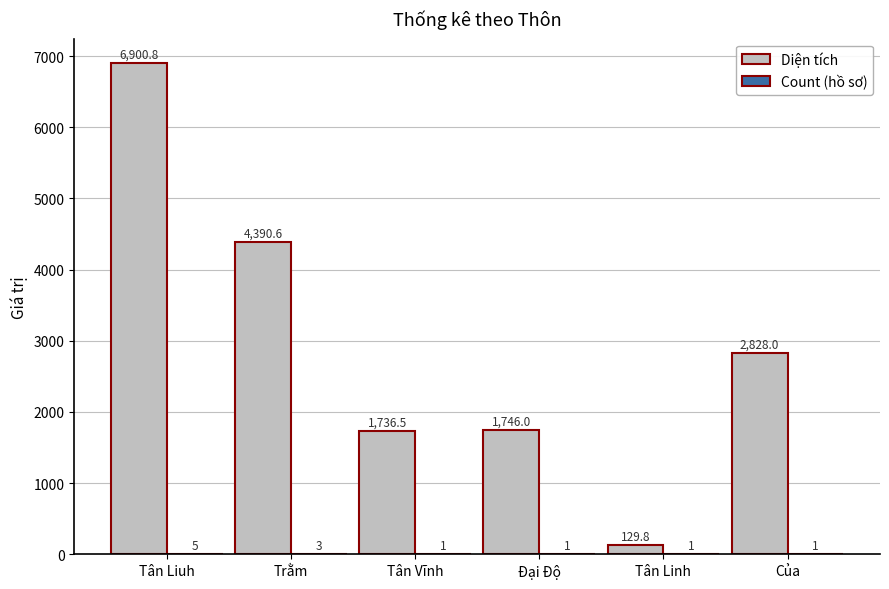

Between Trằm and Đại Độ, which series saw the biggest shift?

Diện tích